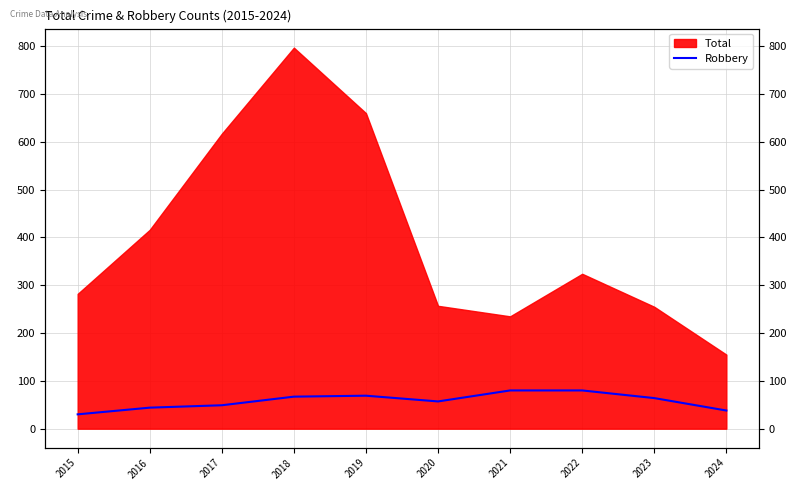

The value at 2022 is 80. True or false?

True